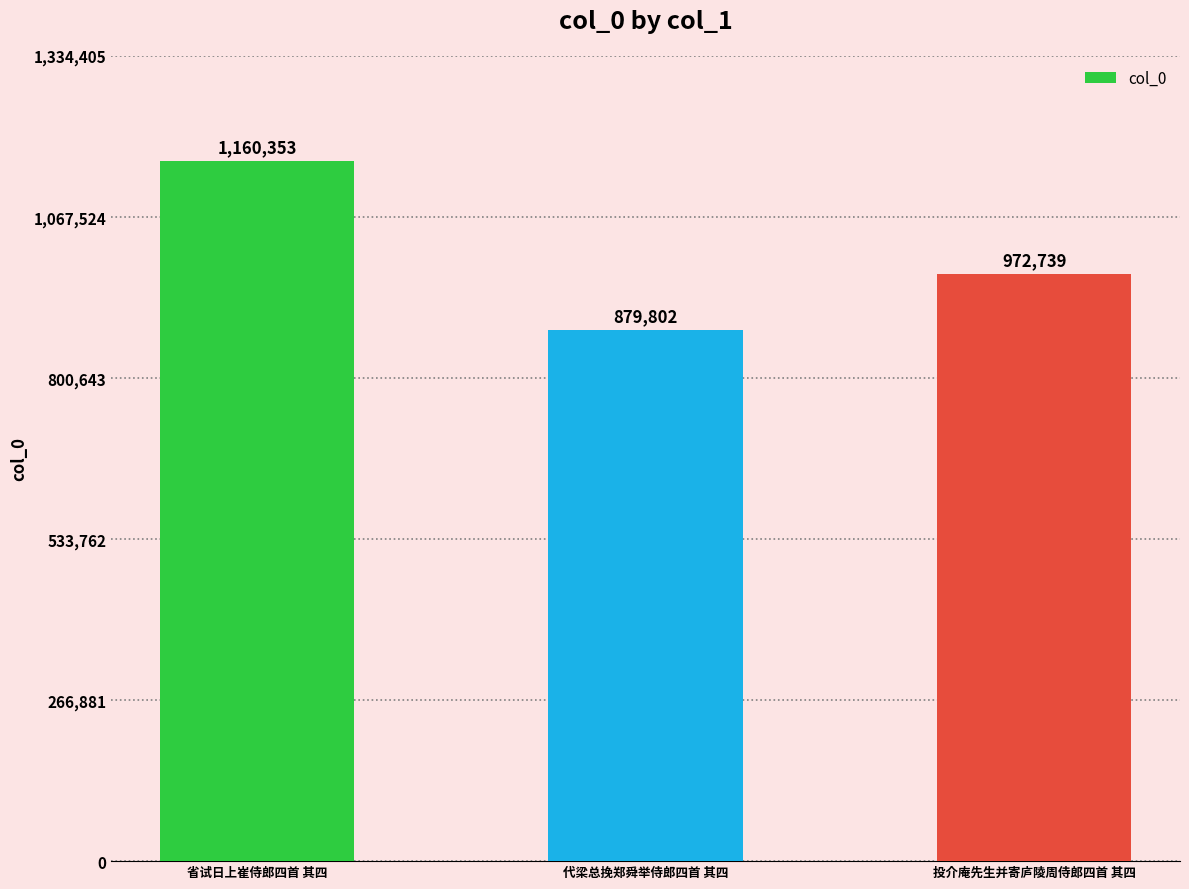

What position from the right is 投介庵先生并寄庐陵周侍郎四首 其四?

1